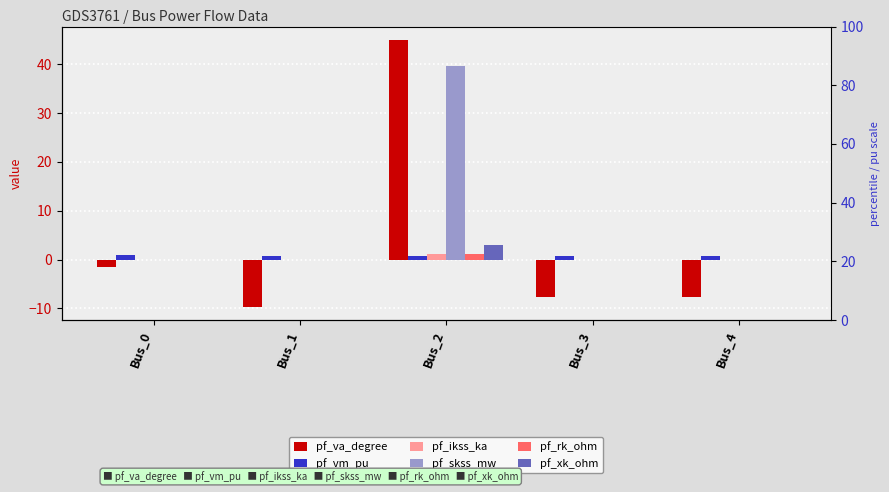

Which series has the largest total across all categories?

pf_skss_mw